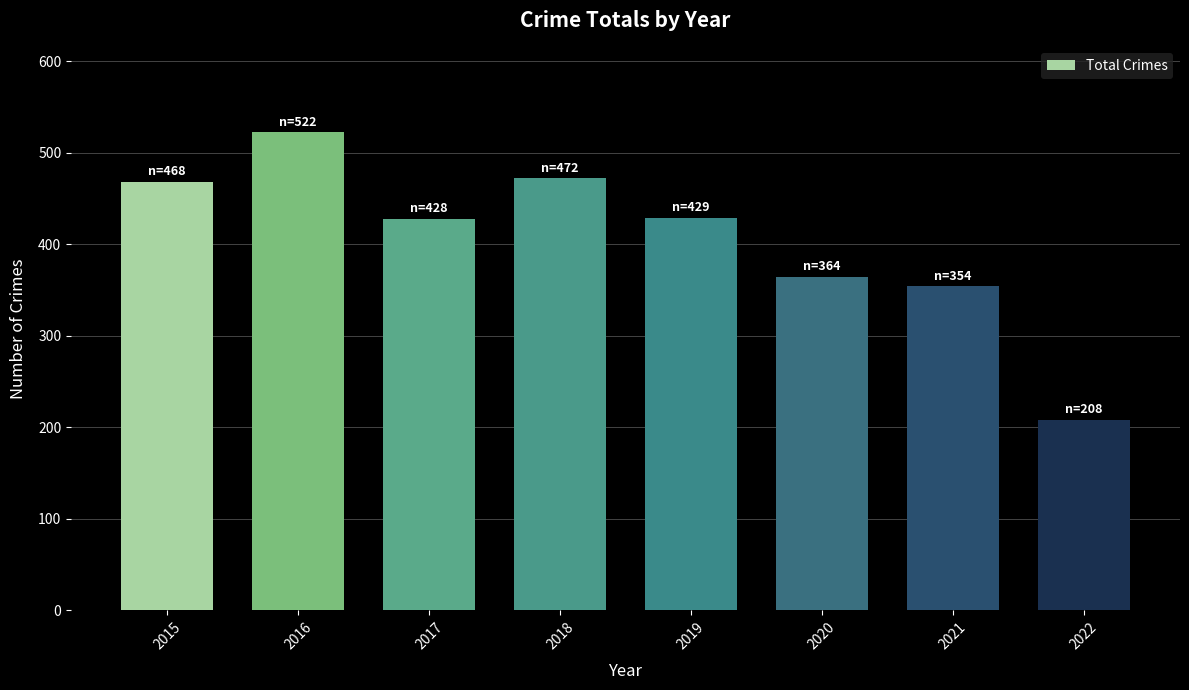

What is the sum of the values at 2022 and 2016?

730